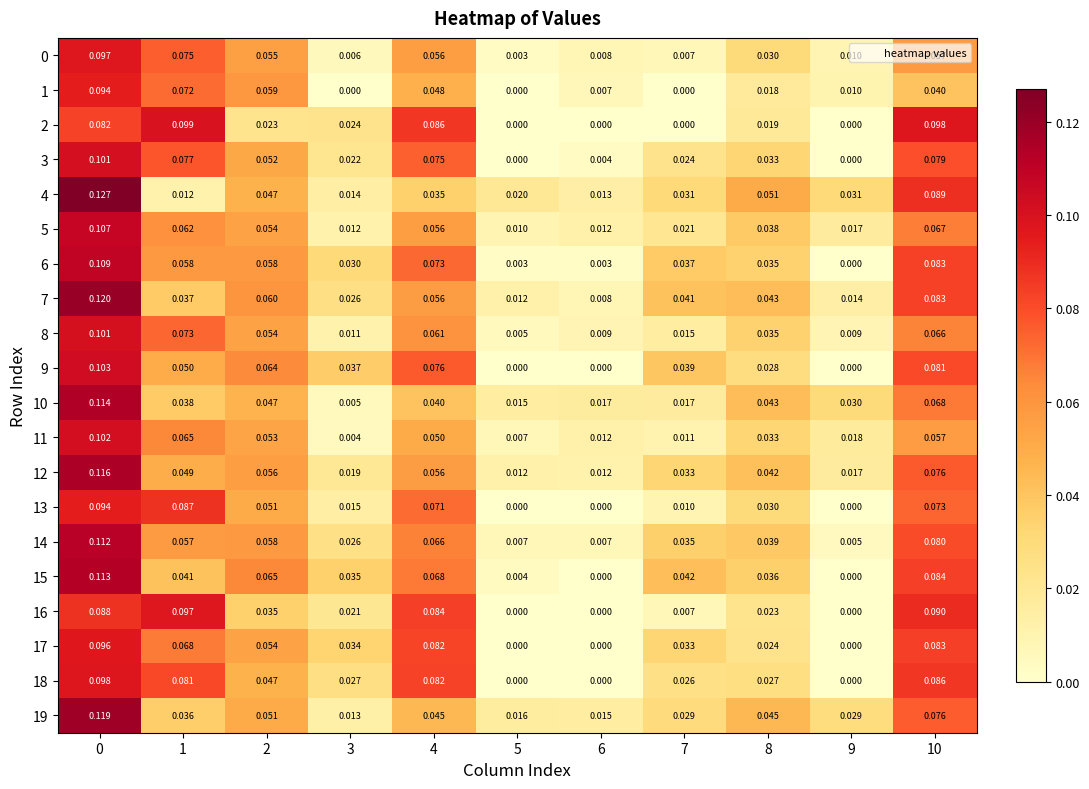

Is the value of 13 at 9 greater than the value of 5 at 8?

No